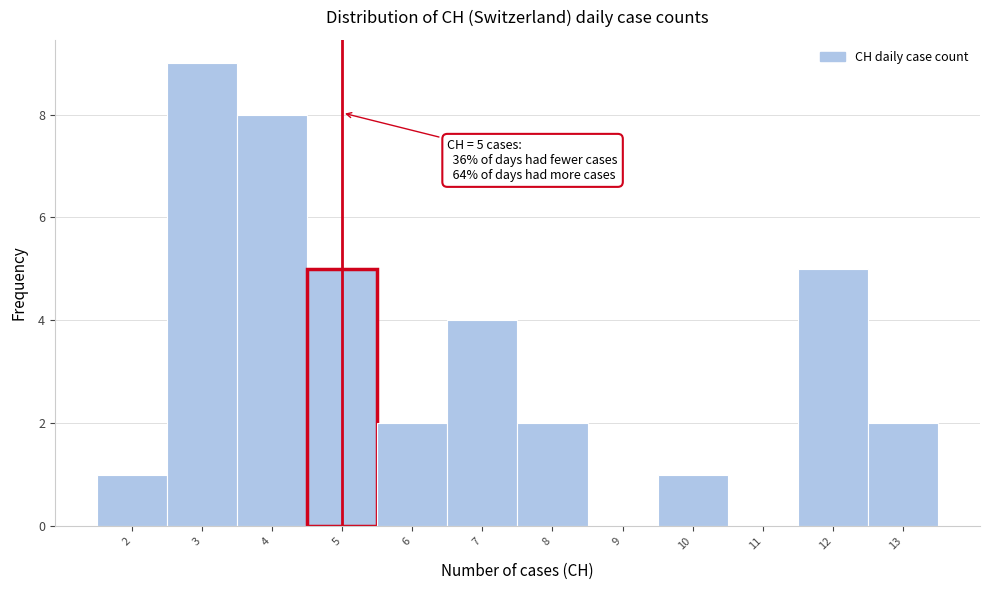

Over which range of the x-axis is the bar tallest?

2.5 to 3.5